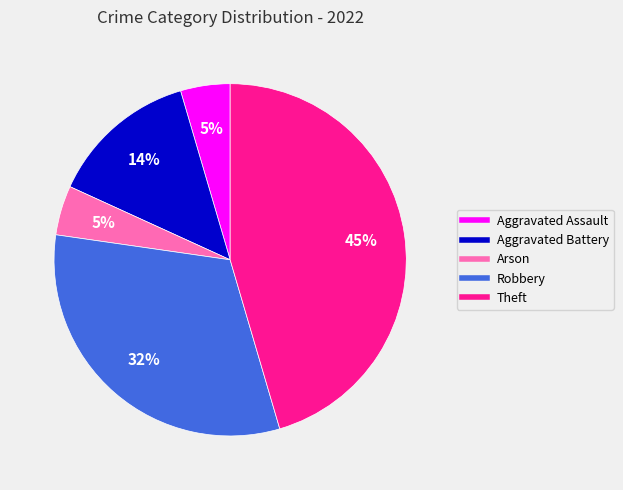

Between Theft and Arson, which is larger?

Theft